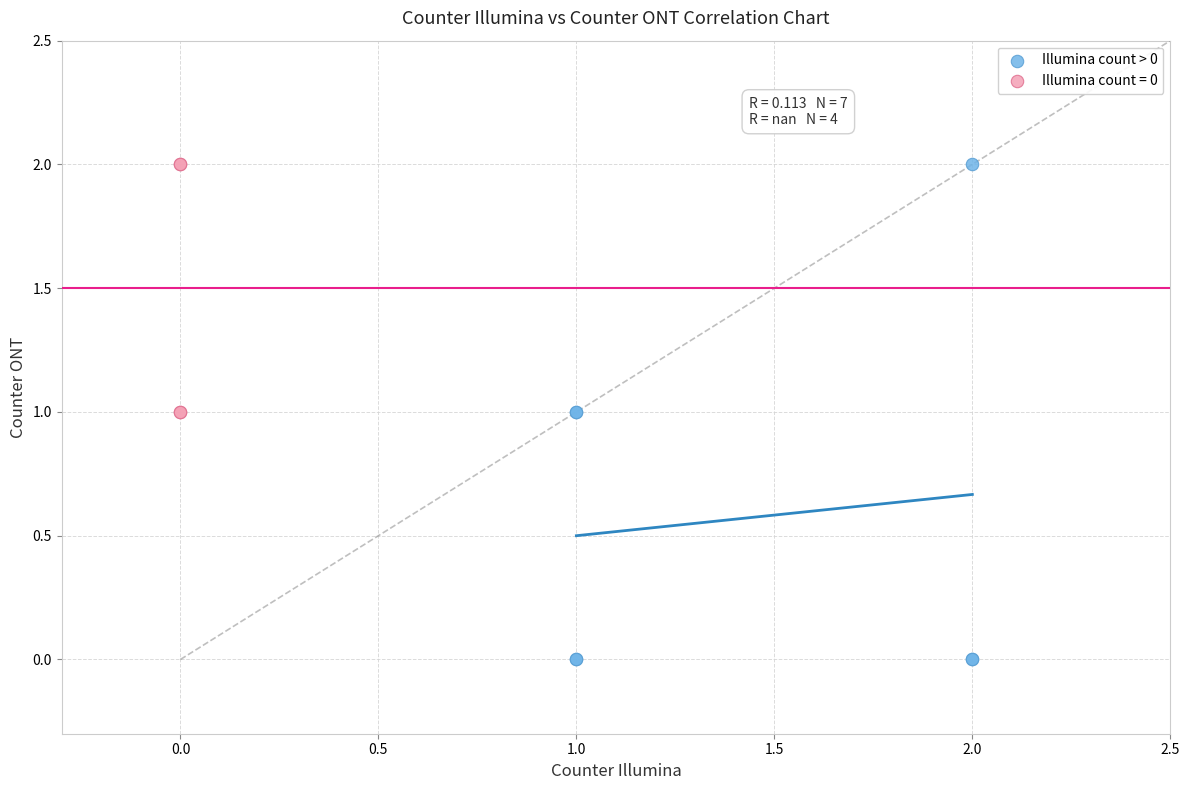

Which series contains the lowest Y value?

Illumina count > 0